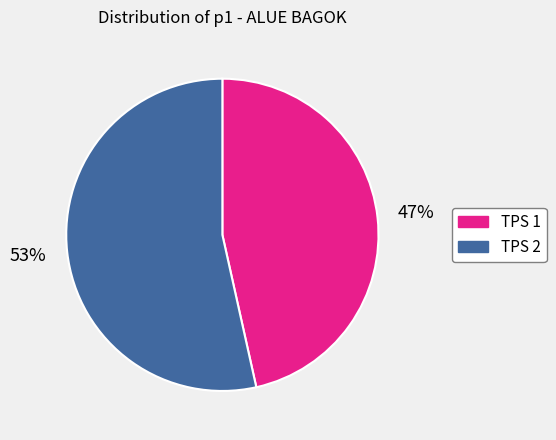

Is it true that TPS 2 is 53% of the pie?

True